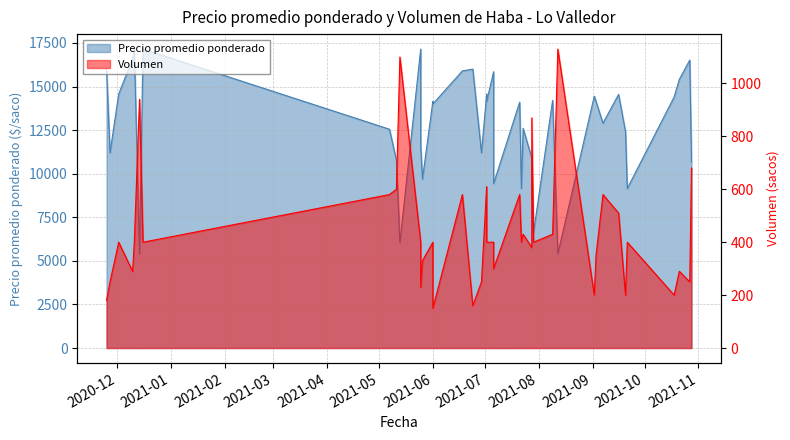

True or false: Precio promedio ponderado and Volumen cross at least once.

False